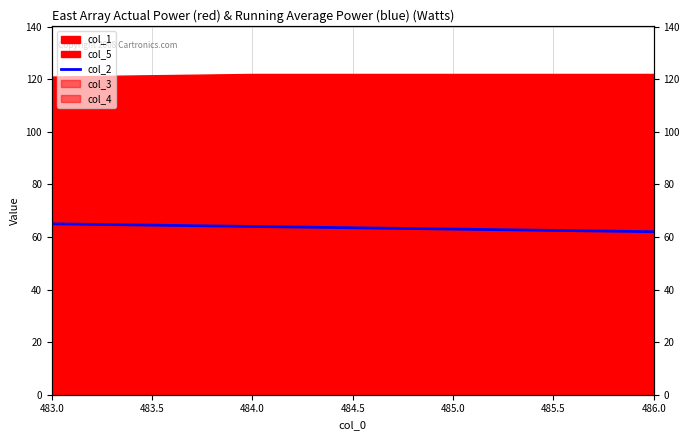

What is the difference between the maximum and minimum values?

3